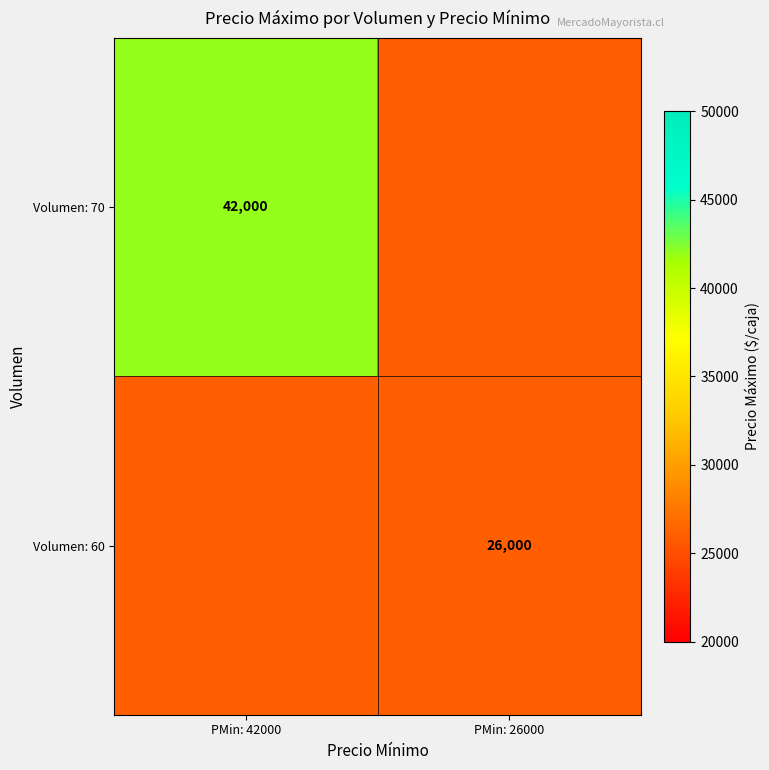

True or false: Volumen: 70 has a value of 42000 at PMin: 42000.

True